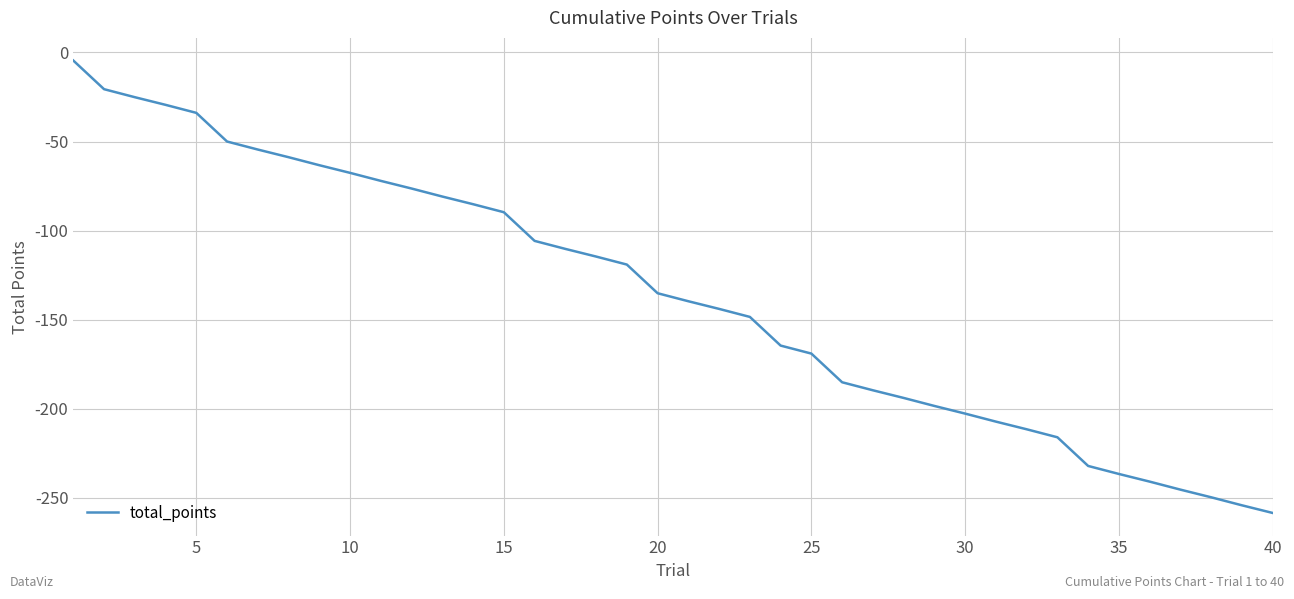

What is the difference between the maximum and minimum values?

254.1